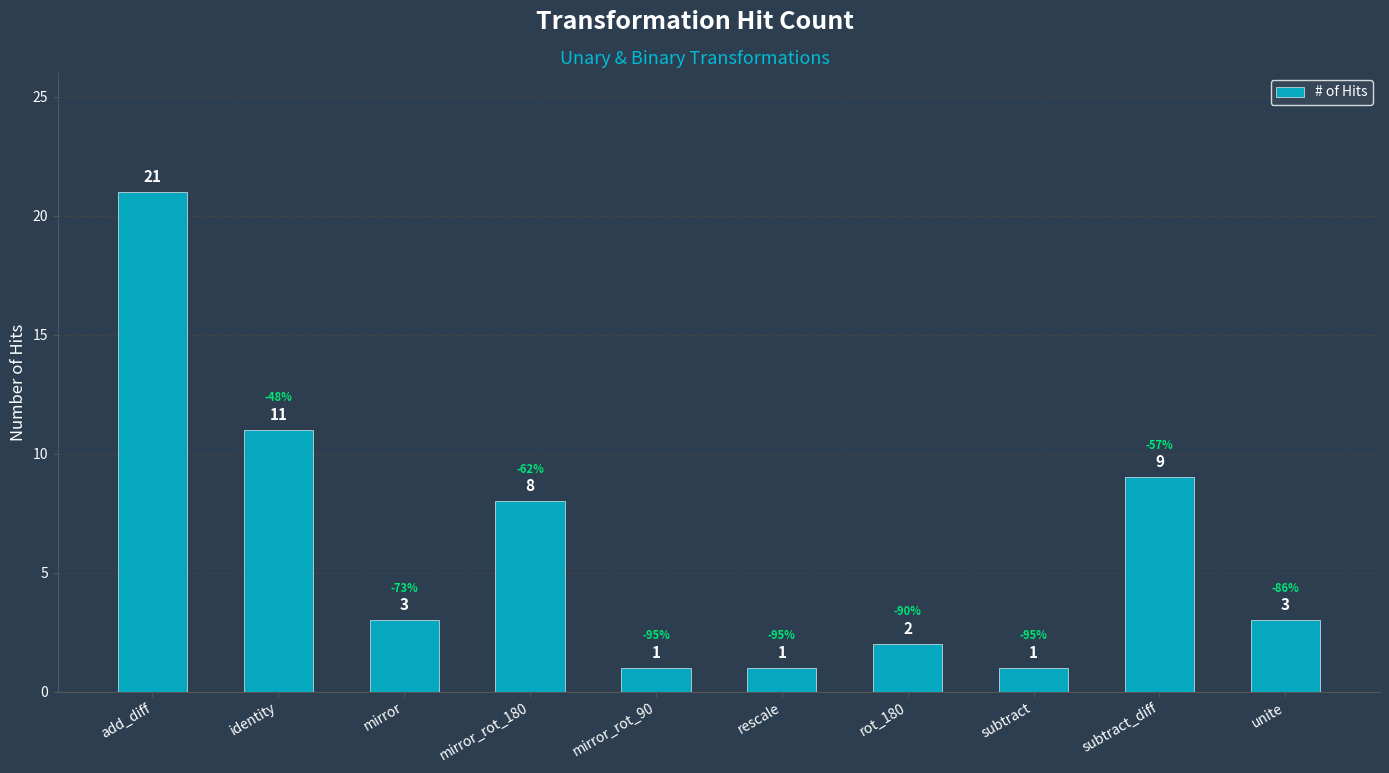

The value at subtract_diff is 9. True or false?

True